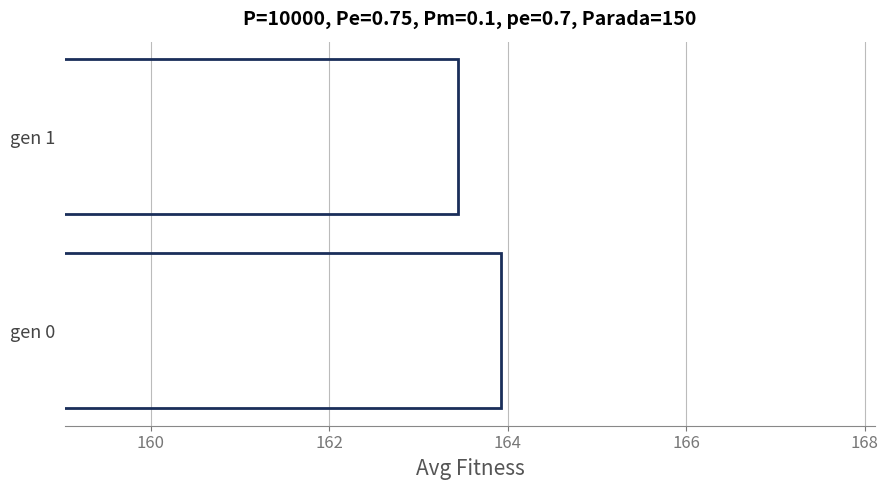

Does the chart contain stacked bars?

No